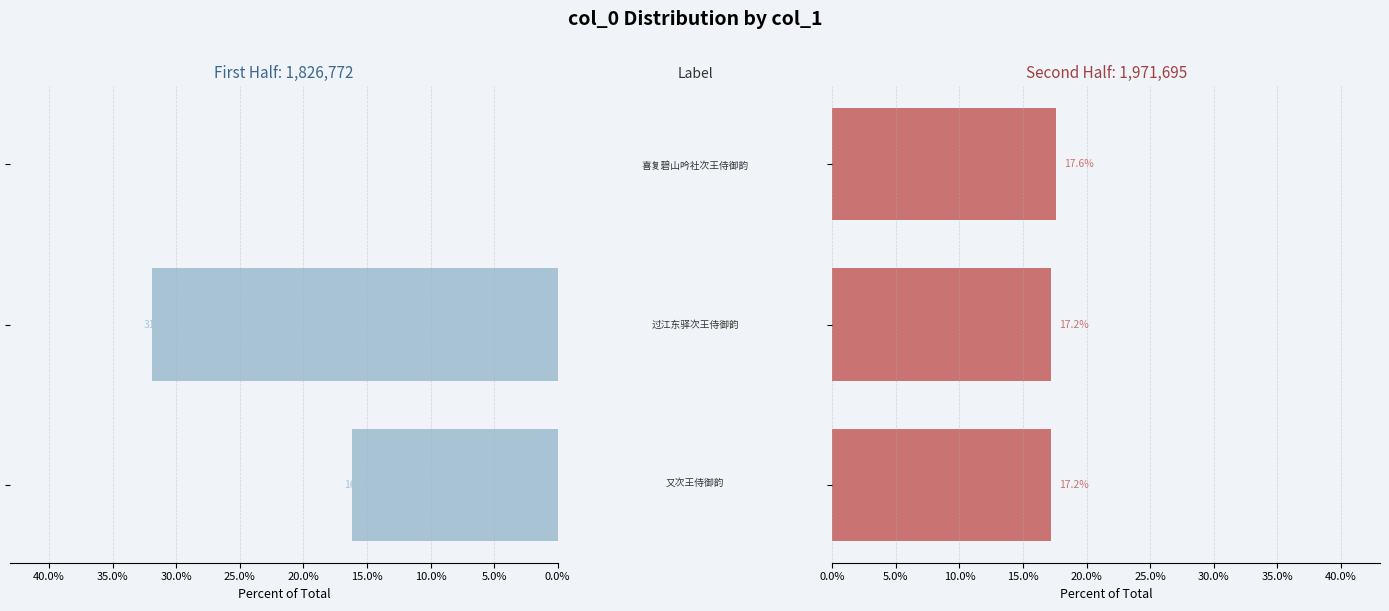

What position from the right is 0.0%?

3